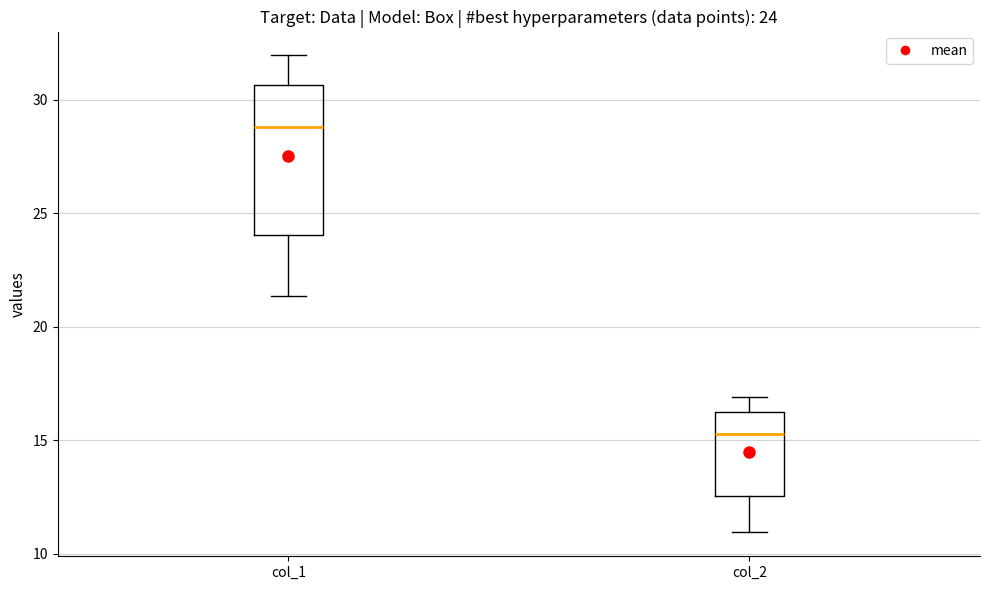

Which box is the tallest, from its lower edge to its upper edge?

col_1